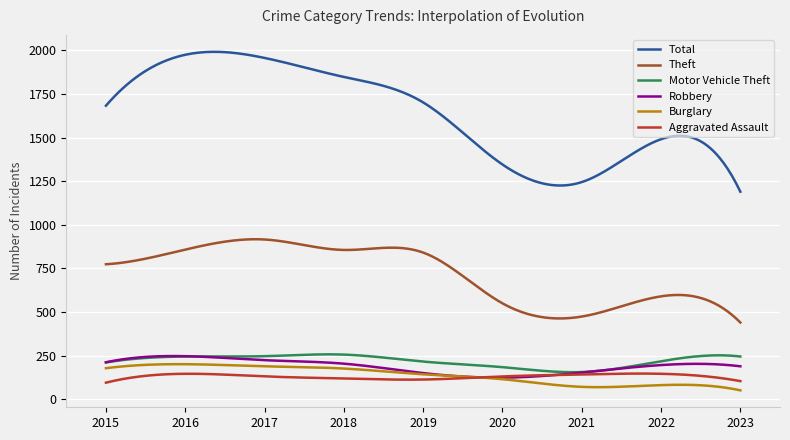

Which series has the widest spread of values?

Total